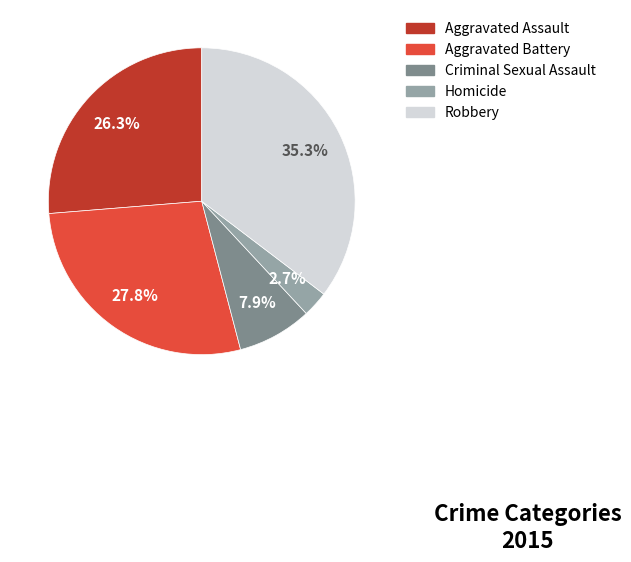

What is the ratio of the value at Aggravated Assault to the value at Criminal Sexual Assault?

3.3